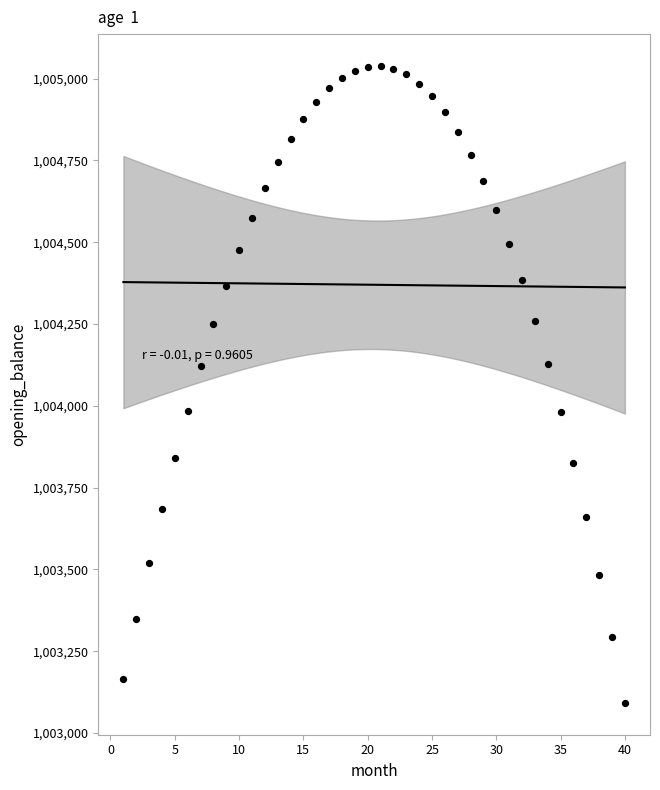

What is the range of X values (max minus min)?

39.0